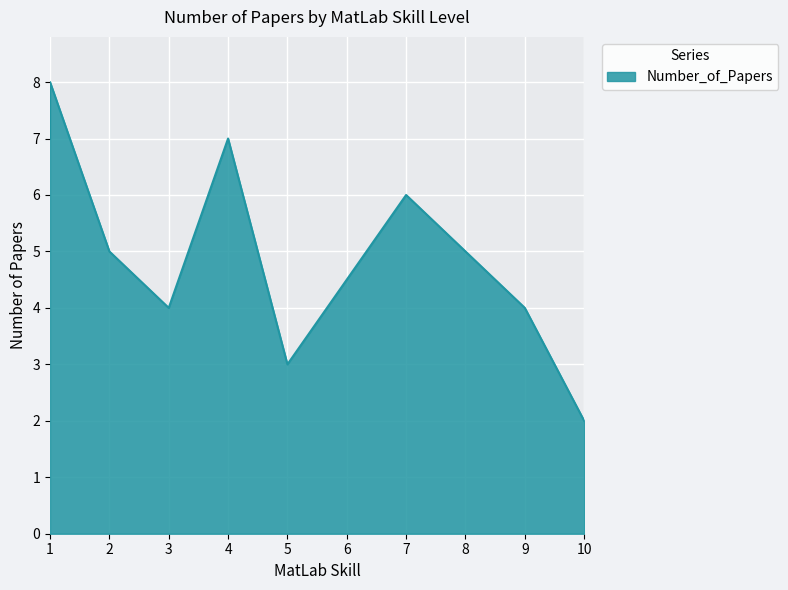

Which label corresponds to the smallest value in the chart?

10